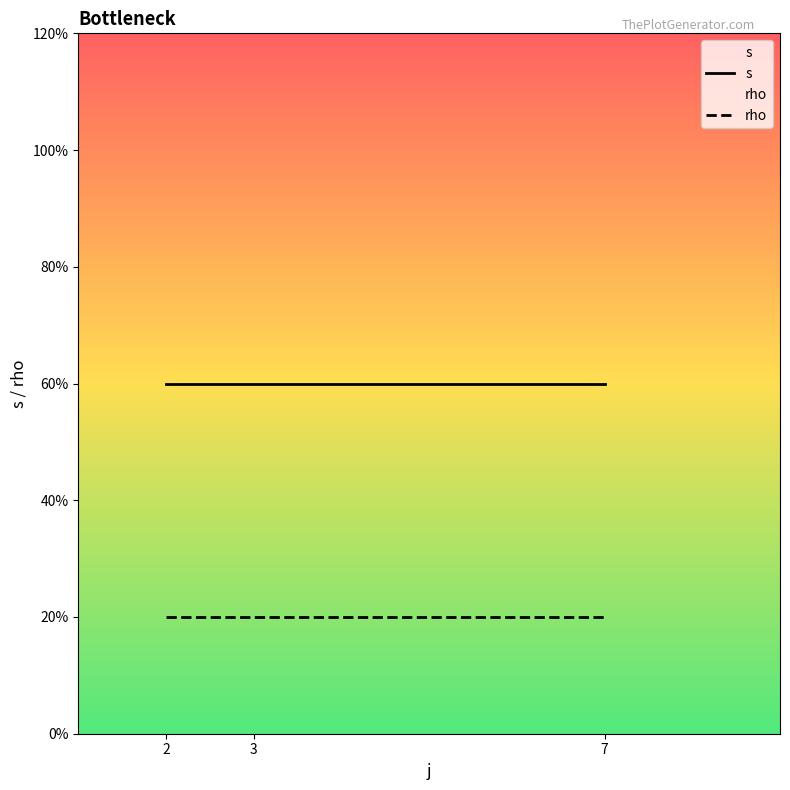

Between 3 and 7, which series saw the biggest shift?

s